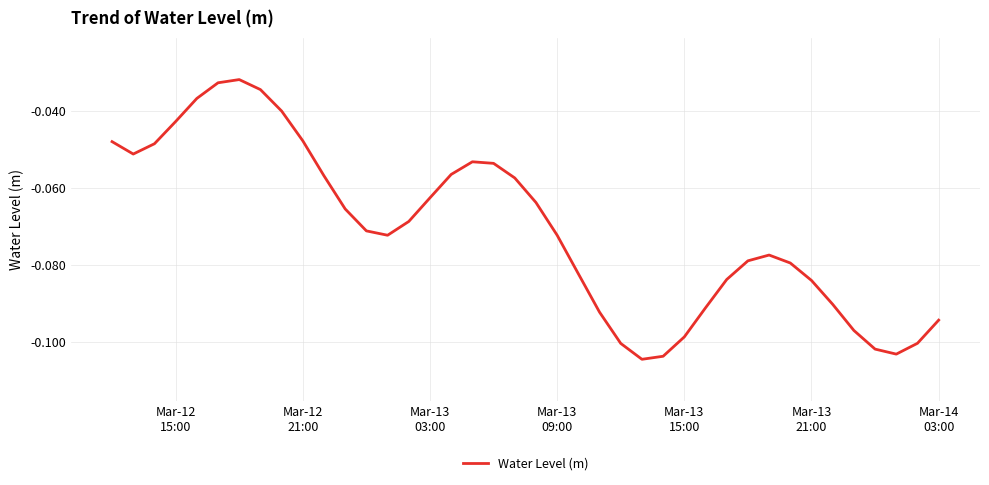

How many points are lower than both their immediate neighbors (excluding endpoints)?

4